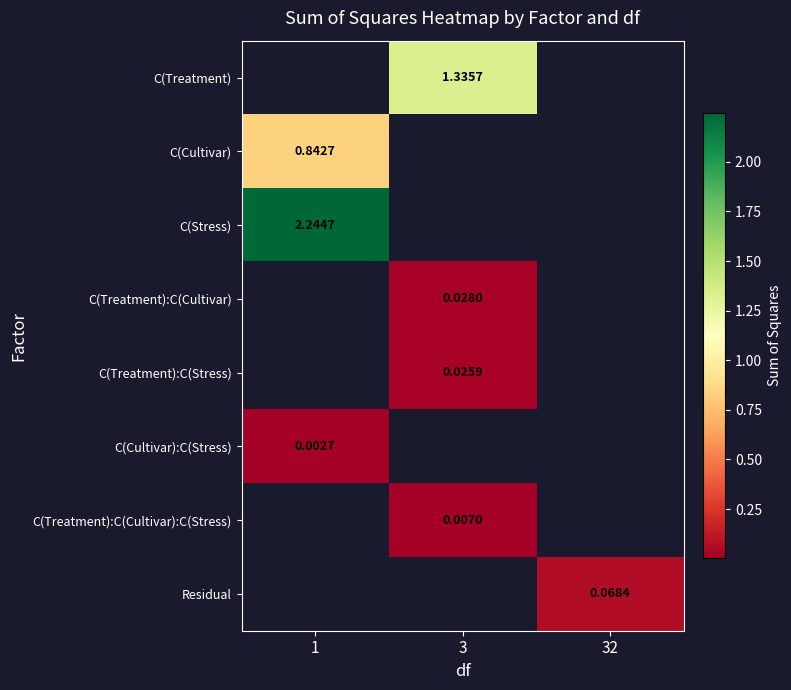

How many distinct data groups are displayed?

8